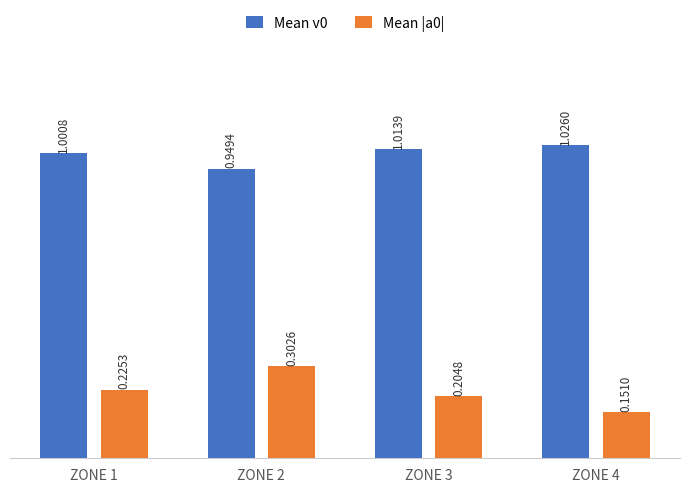

Rank the categories by Mean |a0| value from highest to lowest.

ZONE 2, ZONE 1, ZONE 3, ZONE 4